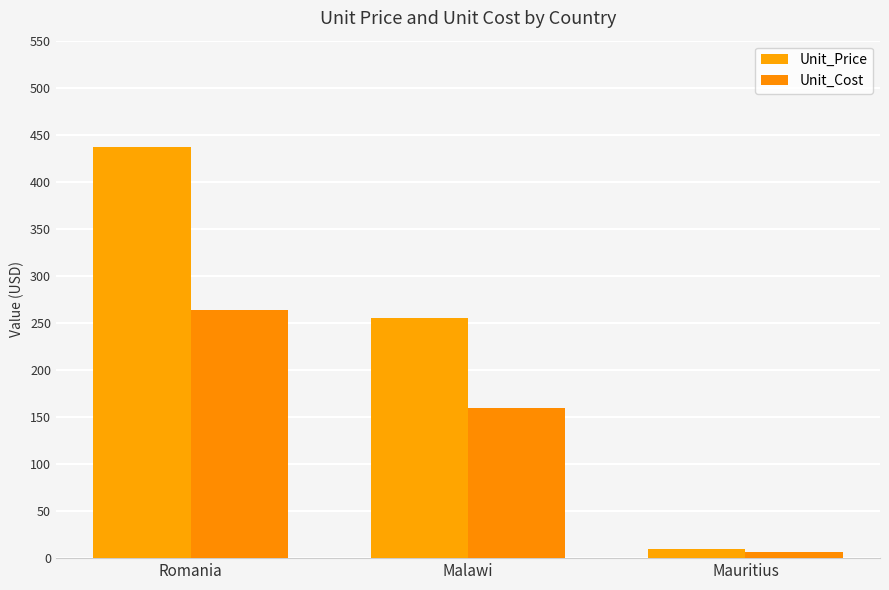

Which series has the largest total across all categories?

Unit_Price